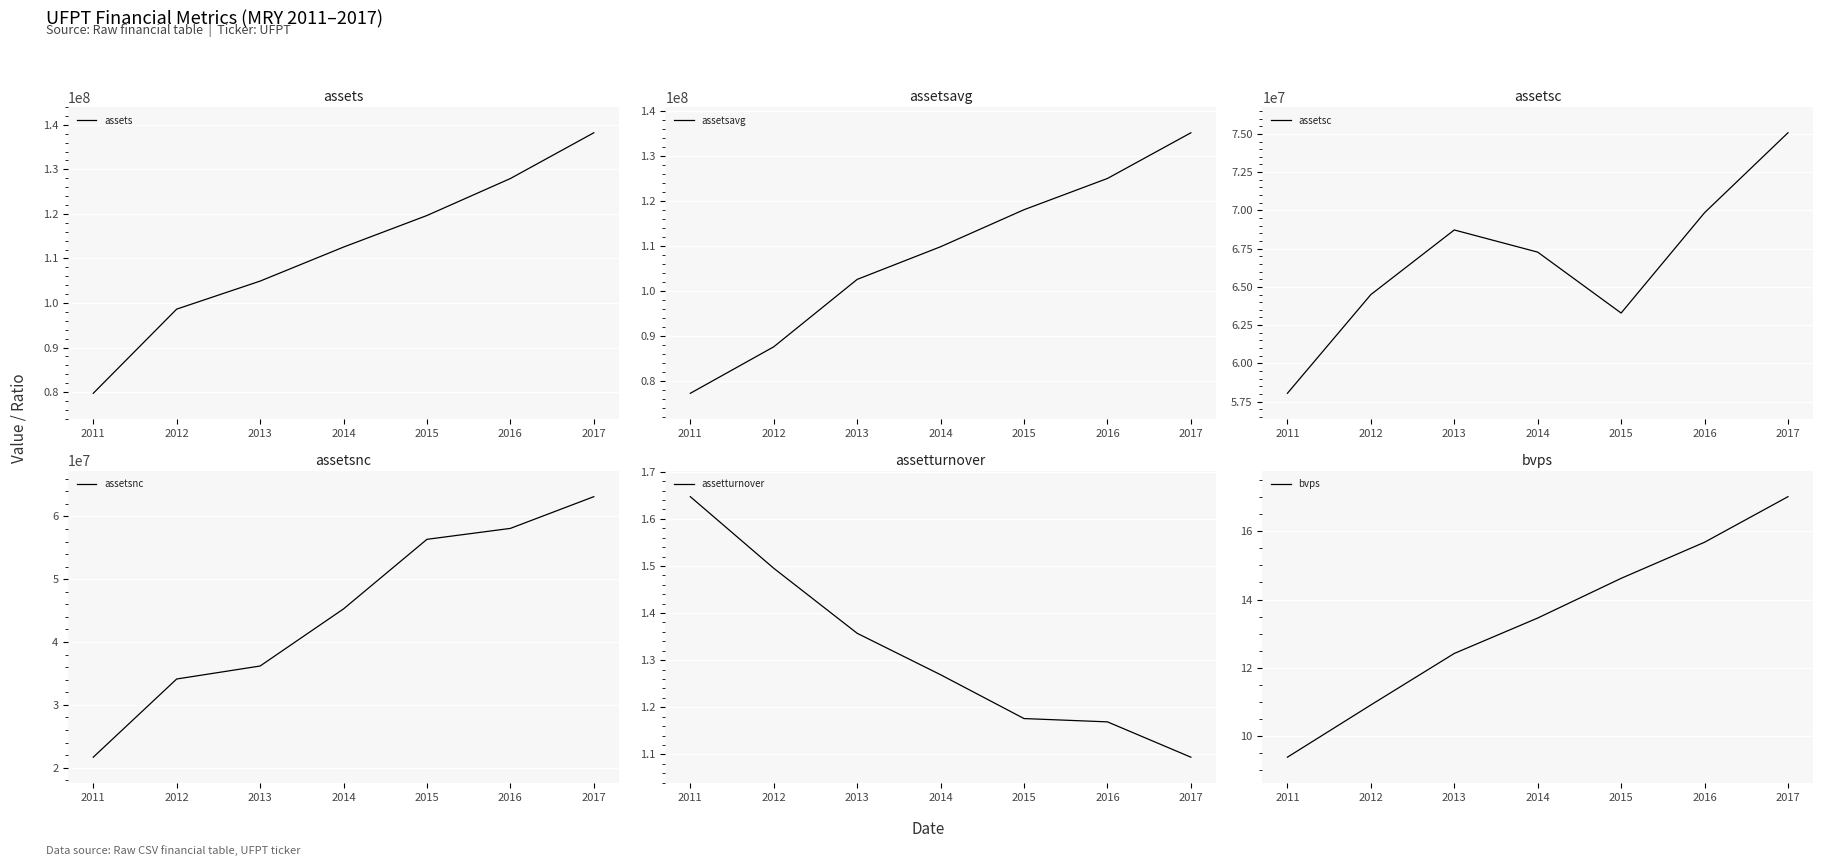

What is the sum of the assetturnover values at 2015 and 2016?

2.3